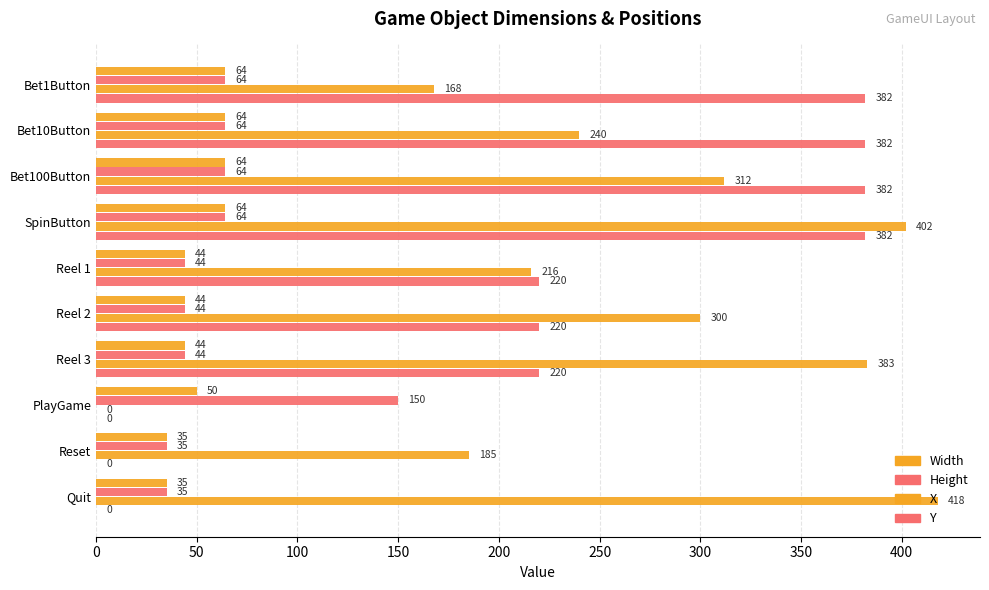

What is the average value of the Y series?

219